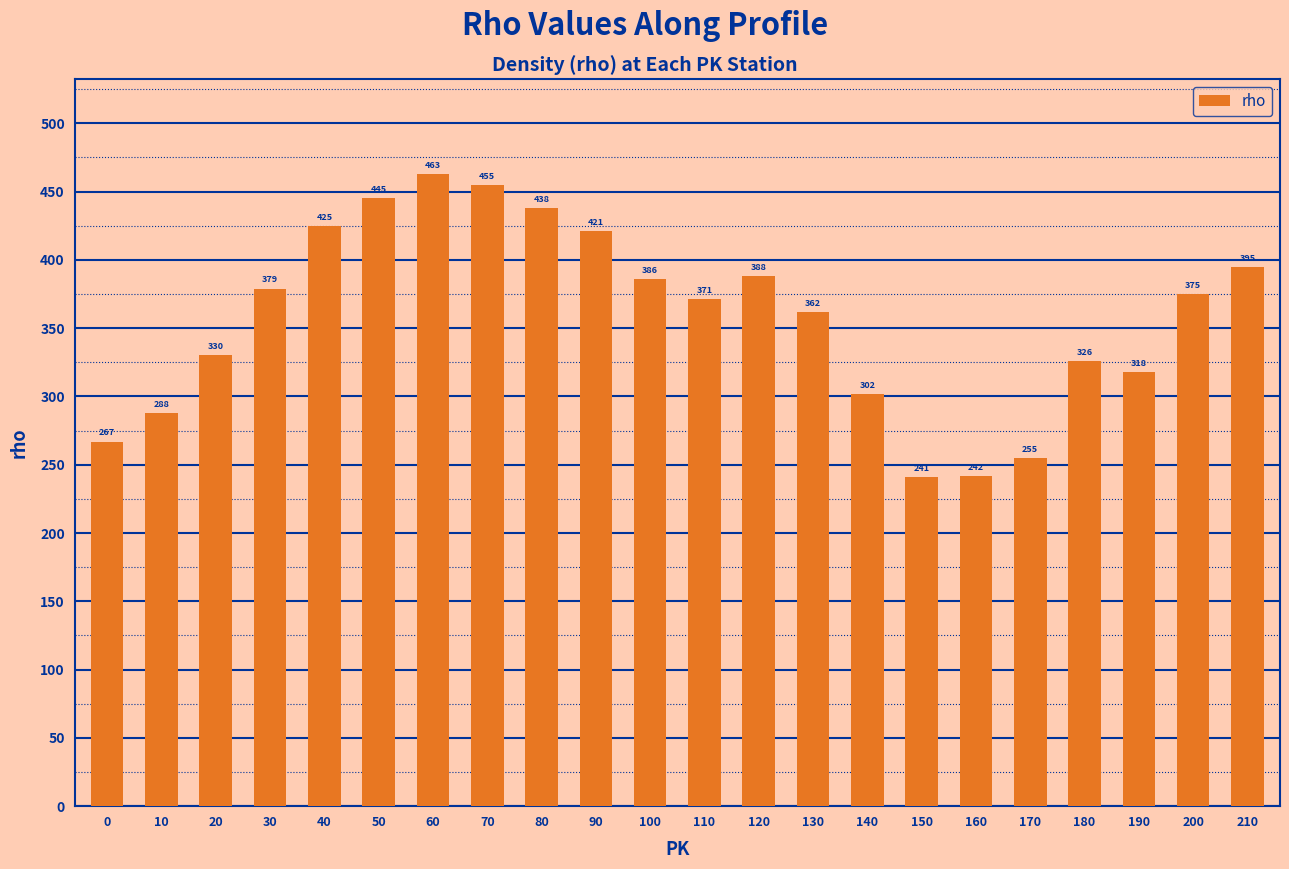

The chart shows a value of 87 at 10. True or false?

False